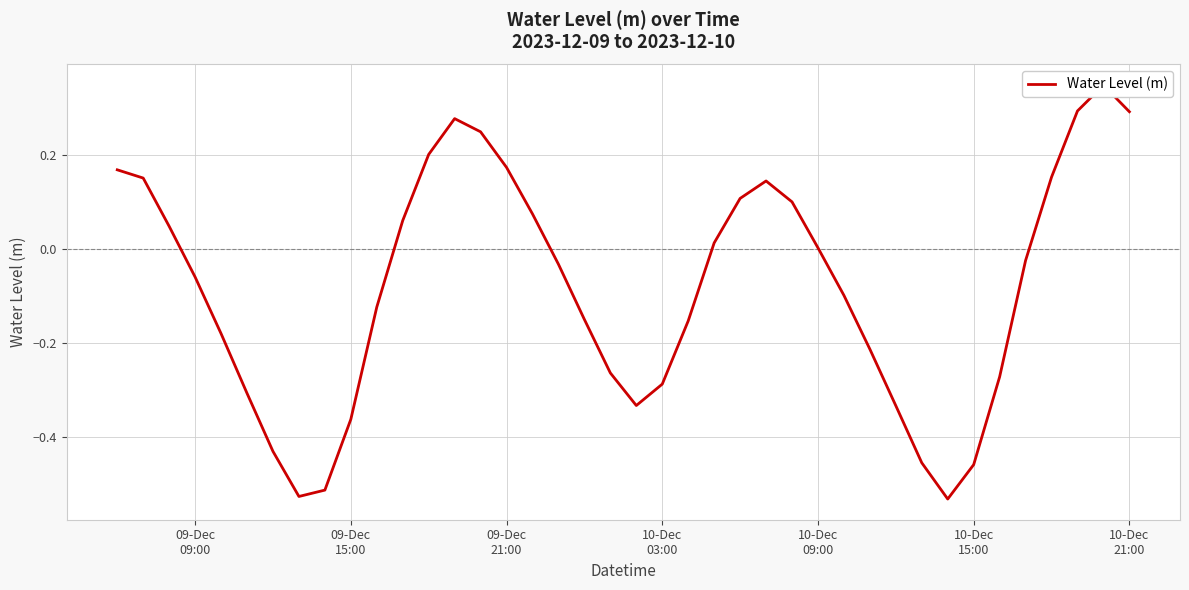

What is the average value?

-0.1